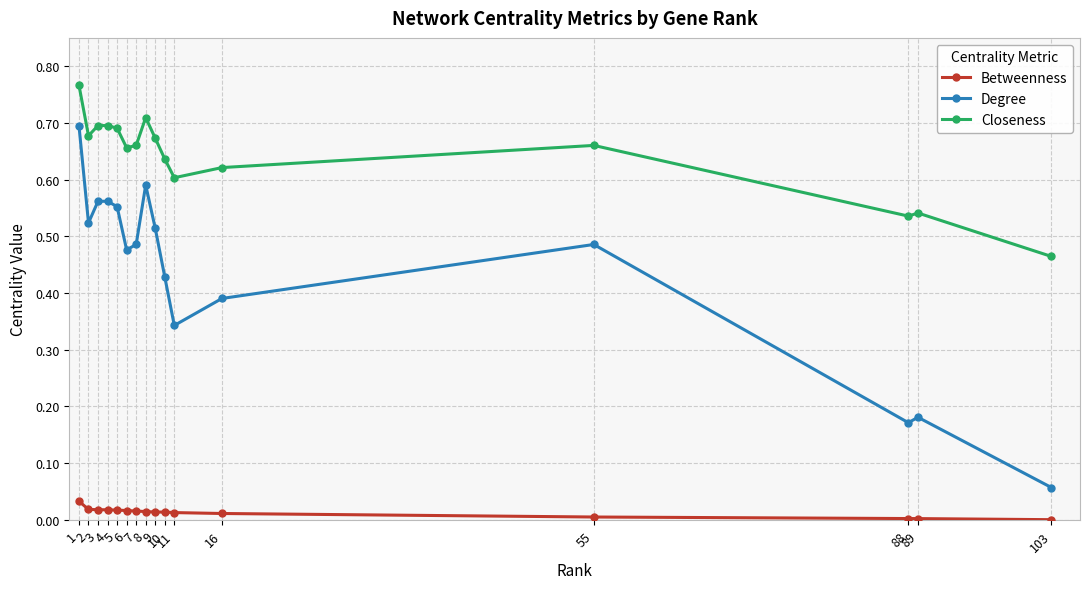

How many lines are shown in the chart?

3